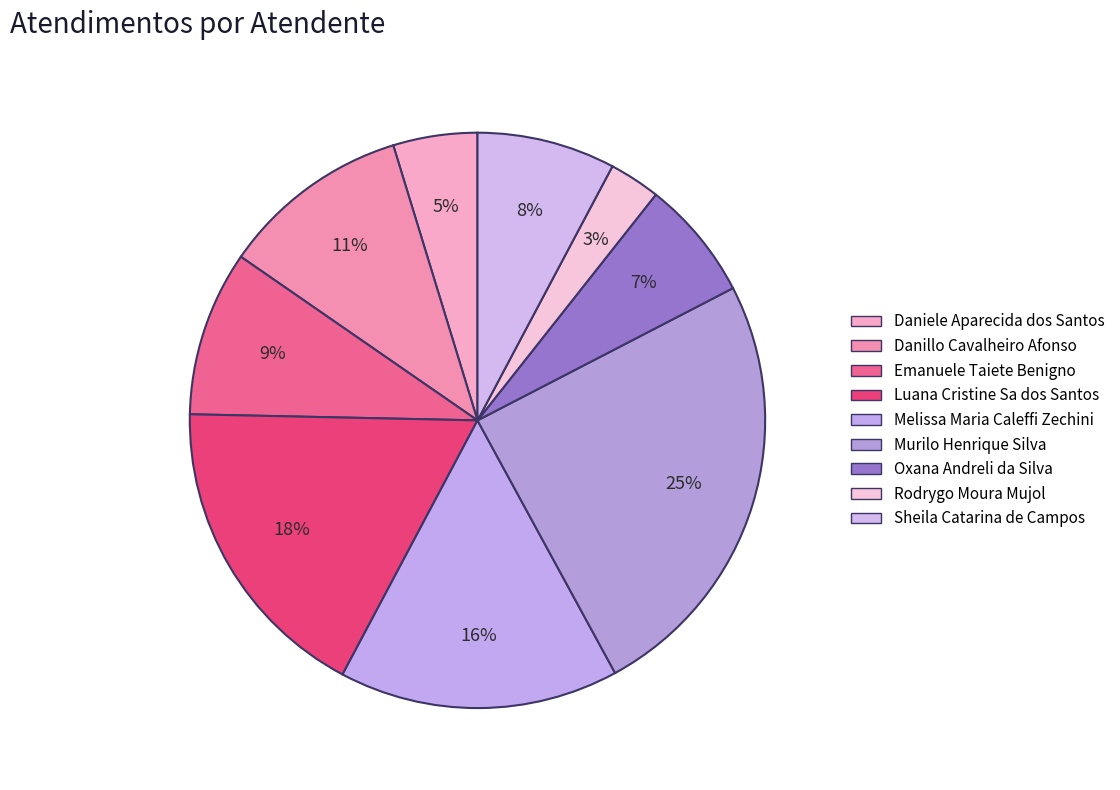

To the nearest percent, what portion does Murilo Henrique Silva represent?

25%